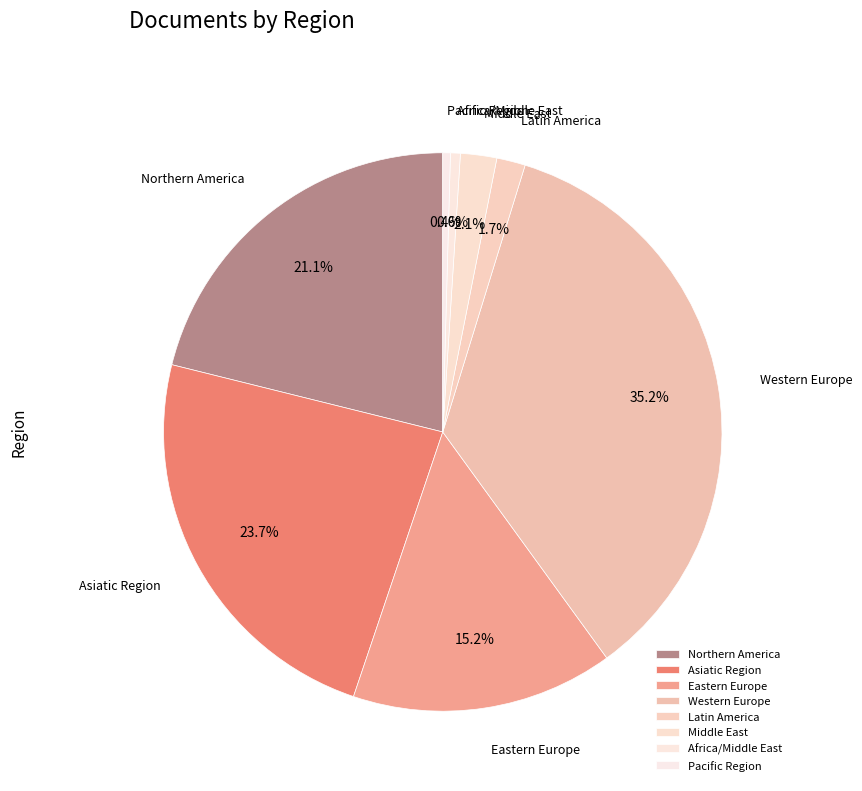

Which slice is the largest?

Western Europe